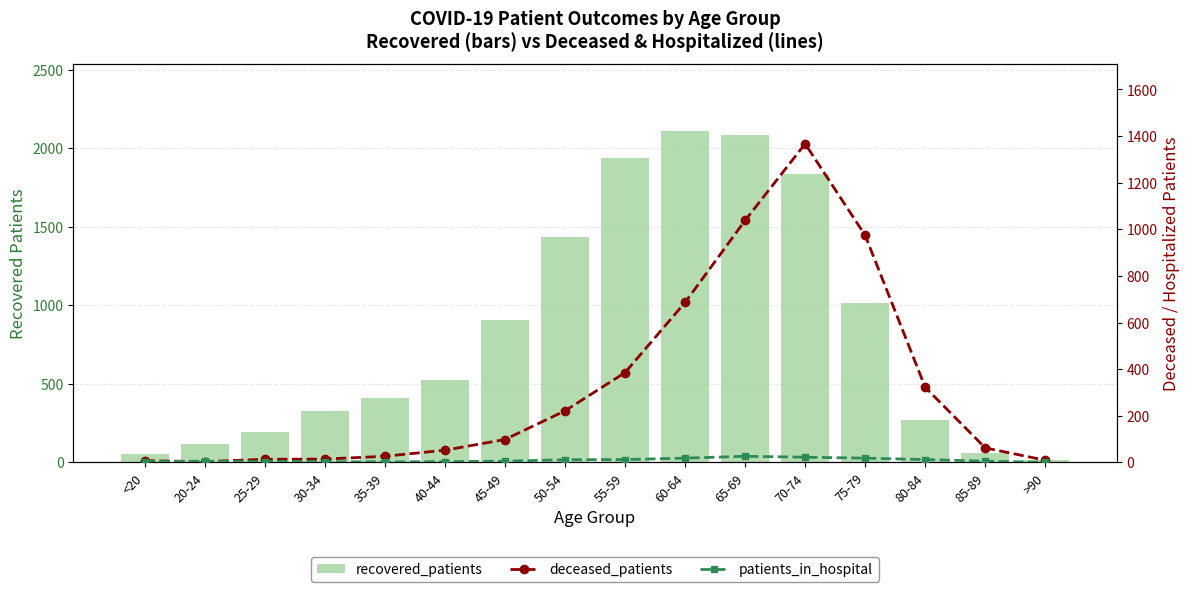

Read the recovered_patients value at 35-39, to the nearest 100.

400